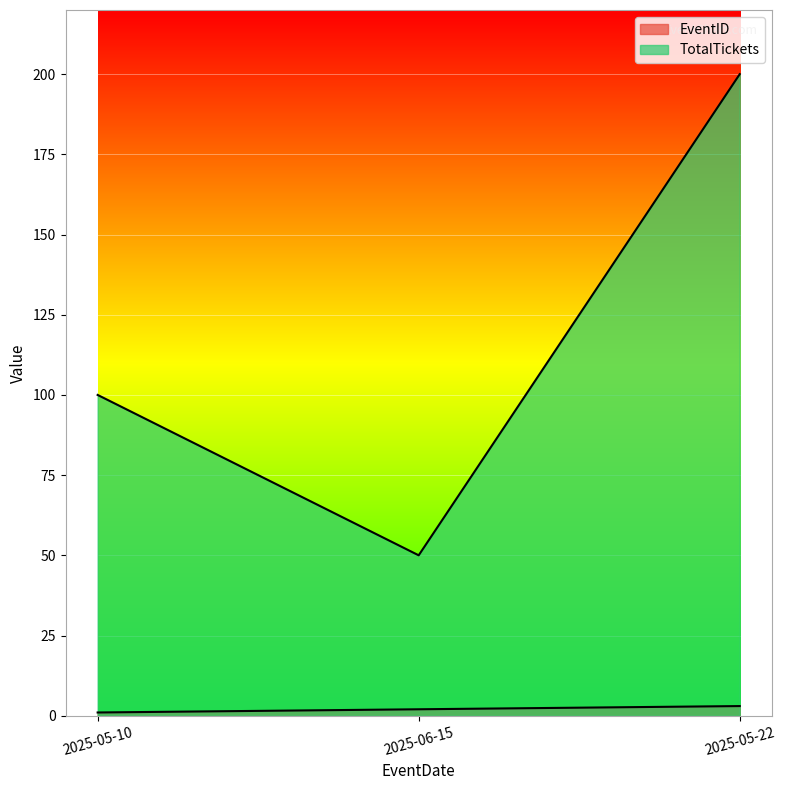

What value does the TotalTickets series have at 2025-05-22, to the nearest 50?

200